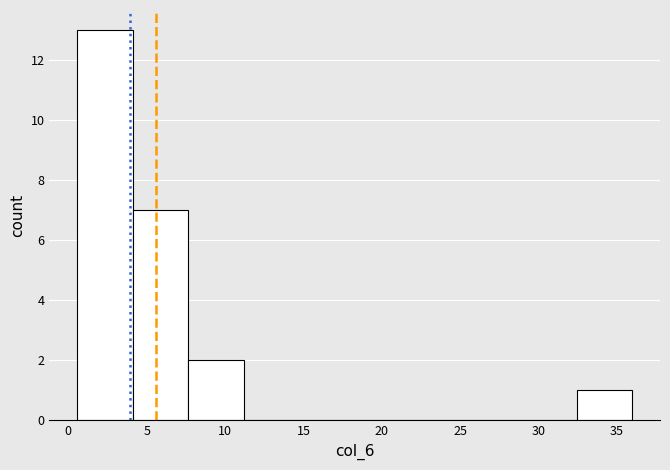

Reading left to right, list every bar in this chart as the range it spans on the x-axis followed by its height. Neither the bar edges nor the heights are printed on the chart, so give them approximately, as read against the axes.

0.5 to 4.0: 13
4.0 to 7.5: 7
7.5 to 11.0: 2
11.0 to 14.5: 0
14.5 to 18.5: 0
18.5 to 22.0: 0
22.0 to 25.5: 0
25.5 to 29.0: 0
29.0 to 32.5: 0
32.5 to 36.0: 1